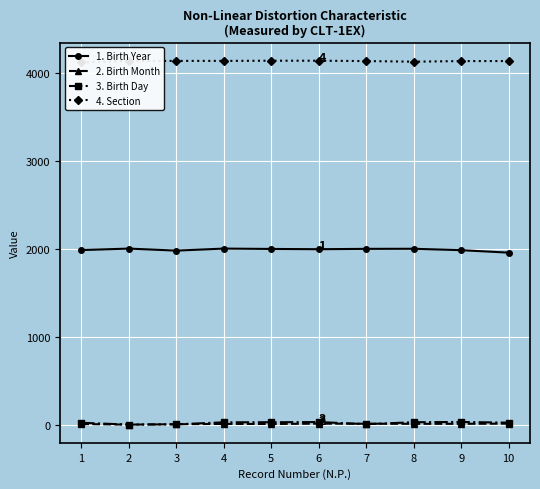

Where does the Birth Year series first go above 1999?

2